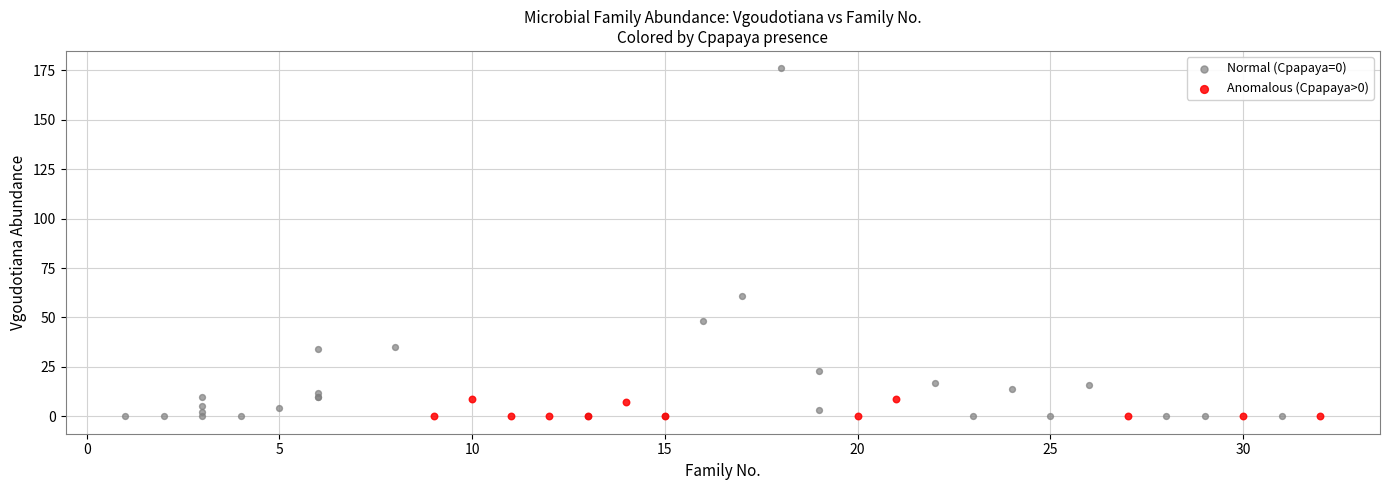

Which series has the widest spread of Y values?

Normal (Cpapaya=0)